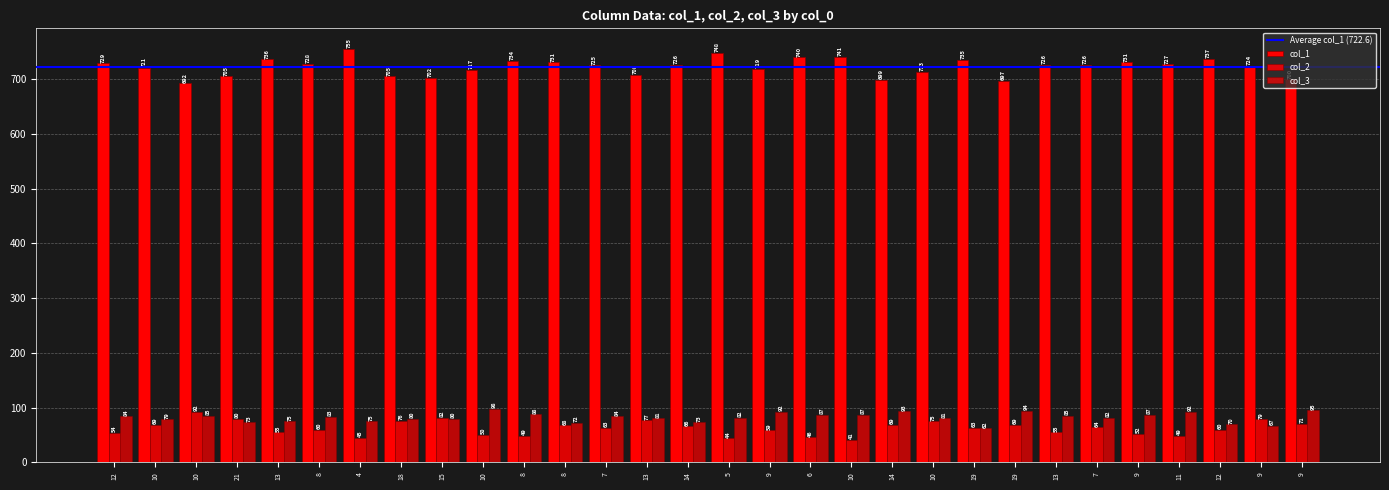

What is the difference between the col_3 values at 19 and 12?

24